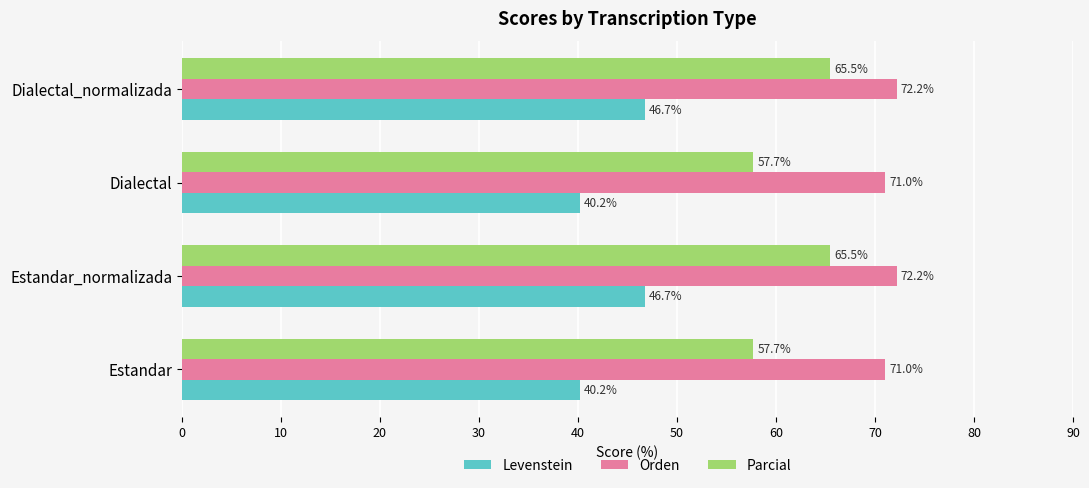

What is the difference between the Levenstein values at Estandar and Estandar_normalizada?

6.5